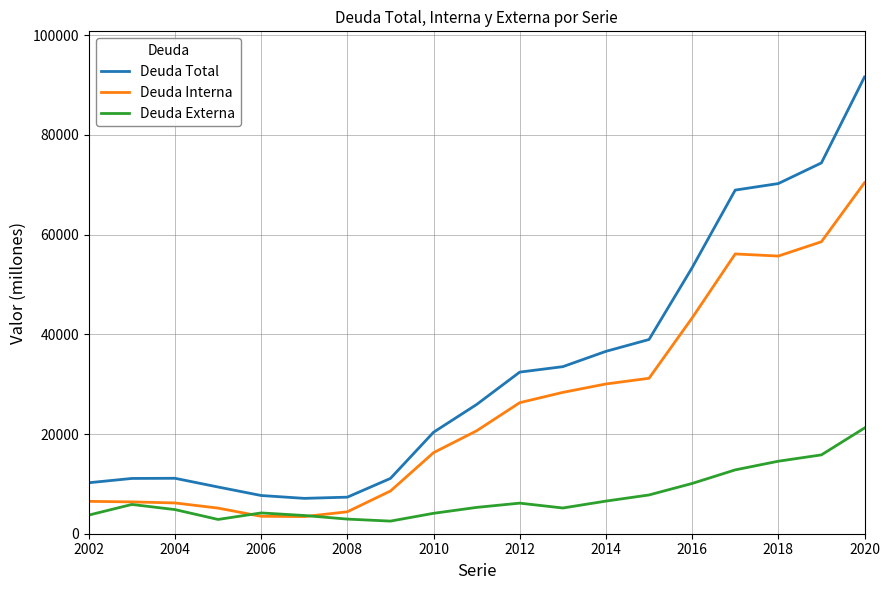

What is the maximum value shown in the chart?

91625